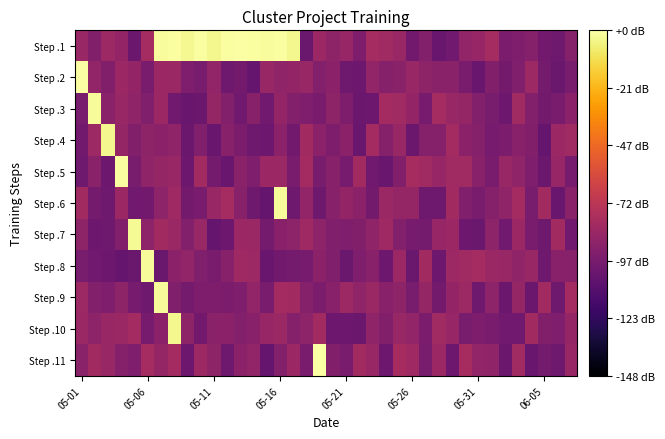

Reading right to left, extract all data points from this chart.

Step .1: -0.2	-0.3	-0.2	-0.2	-0.2	-0.2	-0.0	-0.1	-0.1	-0.3	-0.3	-0.2	-0.2	-0.1	-0.0	-0.0	-0.2	-0.1	-0.1	-0.1	-0.3	1.0	1.0	1.0	1.0	1.0	1.0	1.0	1.0	1.0	1.0	1.0	-0.0	-0.3	-0.1	-0.0	-0.2	-0.1
Step .2: -0.2	-0.3	-0.2	-0.0	-0.2	-0.2	-0.2	-0.3	-0.2	-0.1	-0.1	-0.1	-0.1	-0.1	-0.2	-0.1	-0.3	-0.3	-0.1	-0.2	-0.1	-0.1	-0.1	-0.1	-0.3	-0.2	-0.3	-0.1	-0.2	-0.2	-0.1	-0.1	-0.2	-0.1	-0.1	-0.2	-0.1	1.0
Step .3: -0.1	-0.2	-0.2	-0.2	-0.0	-0.3	-0.2	-0.2	-0.1	-0.1	-0.0	-0.2	-0.1	-0.0	-0.0	-0.3	-0.3	-0.2	-0.1	-0.2	-0.2	-0.2	-0.1	-0.3	-0.1	-0.3	-0.2	-0.1	-0.3	-0.3	-0.2	-0.1	-0.2	-0.1	-0.1	-0.1	1.0	-0.2
Step .4: -0.0	-0.1	-0.3	-0.2	-0.1	-0.2	-0.2	-0.2	-0.1	-0.0	-0.2	-0.2	-0.3	-0.1	-0.2	-0.0	-0.3	-0.1	-0.2	-0.1	-0.0	-0.2	-0.1	-0.3	-0.3	-0.2	-0.2	-0.3	-0.2	-0.3	-0.1	-0.1	-0.1	-0.2	-0.1	1.0	-0.0	-0.2
Step .5: -0.2	-0.1	-0.3	-0.2	-0.1	-0.1	-0.2	-0.1	-0.0	-0.0	-0.1	-0.0	-0.0	-0.2	-0.3	-0.3	-0.0	-0.2	-0.1	-0.2	-0.0	-0.2	-0.1	-0.1	-0.2	-0.1	-0.3	-0.2	-0.0	-0.3	-0.1	-0.1	-0.1	-0.2	1.0	-0.3	-0.1	-0.3
Step .6: -0.1	-0.3	-0.0	-0.2	-0.0	-0.1	-0.2	-0.2	-0.2	-0.0	-0.3	-0.3	-0.1	-0.1	-0.1	-0.2	-0.1	-0.1	-0.1	-0.3	-0.1	-0.3	1.0	-0.3	-0.3	-0.1	-0.0	-0.1	-0.2	-0.2	-0.0	-0.1	-0.2	-0.3	-0.1	-0.3	-0.2	-0.0
Step .7: -0.3	-0.0	-0.3	-0.2	-0.1	-0.3	-0.1	-0.3	-0.3	-0.1	-0.1	-0.2	-0.2	-0.2	-0.0	-0.1	-0.2	-0.2	-0.2	-0.1	-0.0	-0.1	-0.1	-0.2	-0.1	-0.1	-0.3	-0.3	-0.1	-0.2	-0.1	-0.0	-0.1	1.0	-0.2	-0.3	-0.3	-0.1
Step .8: -0.1	-0.1	-0.3	-0.1	-0.1	-0.1	-0.1	-0.0	-0.0	-0.0	-0.3	-0.0	-0.3	-0.0	-0.3	-0.1	-0.2	-0.3	-0.2	-0.1	-0.2	-0.2	-0.2	-0.3	-0.0	-0.0	-0.1	-0.2	-0.2	-0.1	-0.1	-0.3	1.0	-0.3	-0.3	-0.3	-0.3	-0.2
Step .9: -0.0	-0.3	-0.0	-0.3	-0.1	-0.3	-0.1	-0.3	-0.0	-0.1	-0.2	-0.1	-0.2	-0.1	-0.1	-0.1	-0.1	-0.0	-0.1	-0.2	-0.2	-0.0	-0.0	-0.2	-0.1	-0.2	-0.2	-0.2	-0.2	-0.2	-0.2	1.0	-0.3	-0.2	-0.1	-0.2	-0.2	-0.0
Step .10: -0.1	-0.2	-0.2	-0.0	-0.3	-0.3	-0.2	-0.2	-0.2	-0.1	-0.0	-0.2	-0.1	-0.1	-0.2	-0.1	-0.3	-0.3	-0.3	-0.0	-0.1	-0.2	-0.1	-0.1	-0.1	-0.2	-0.1	-0.1	-0.2	-0.1	1.0	-0.1	-0.2	-0.0	-0.1	-0.1	-0.1	-0.1
Step .11: -0.1	-0.3	-0.2	-0.3	-0.0	-0.3	-0.1	-0.1	-0.0	-0.3	-0.0	-0.2	-0.0	-0.0	-0.3	-0.1	-0.0	-0.2	-0.2	1.0	-0.2	-0.1	-0.2	-0.3	-0.1	-0.1	-0.3	-0.1	-0.0	-0.3	-0.0	-0.1	-0.0	-0.2	-0.2	-0.1	-0.0	-0.1